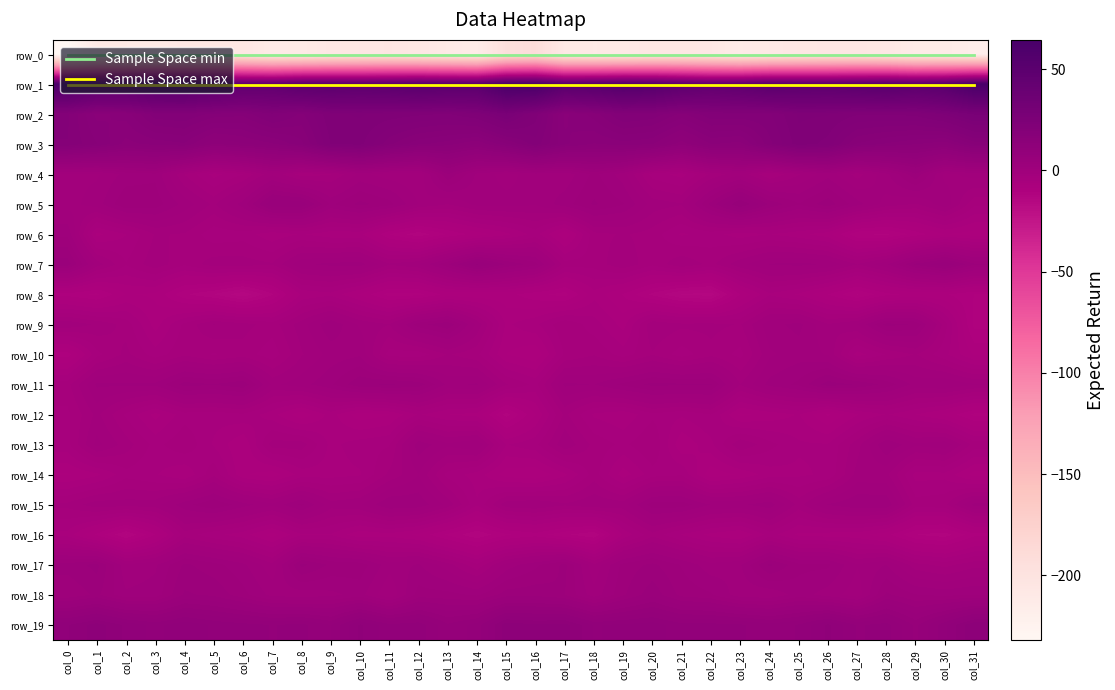

Reading left to right, extract all data points from this chart.

Sample Space min: 0.0	0.0	0.0	0.0	0.0	0.0	0.0	0.0	0.0	0.0	0.0	0.0	0.0	0.0	0.0	0.0	0.0	0.0	0.0	0.0	0.0	0.0	0.0	0.0	0.0	0.0	0.0	0.0	0.0	0.0	0.0	0.0
Sample Space max: 1.0	1.0	1.0	1.0	1.0	1.0	1.0	1.0	1.0	1.0	1.0	1.0	1.0	1.0	1.0	1.0	1.0	1.0	1.0	1.0	1.0	1.0	1.0	1.0	1.0	1.0	1.0	1.0	1.0	1.0	1.0	1.0
row_0: -232.1	-209.9	-210.0	-210.7	-206.7	-205.8	-205.7	-211.8	-210.7	-207.2	-205.3	-204.1	-206.2	-210.4	-214.5	-194.0	-189.7	-209.1	-210.1	-209.7	-206.0	-205.5	-207.7	-212.7	-208.8	-206.4	-204.9	-204.6	-207.1	-213.0	-212.6	-216.8
row_1: 60.8	53.6	52.8	56.8	56.8	52.1	46.8	46.1	51.2	51.2	49.8	51.0	53.4	51.8	51.2	64.2	64.5	52.9	54.4	57.6	55.3	49.9	45.7	48.0	52.0	50.5	49.9	51.8	53.7	50.6	53.5	63.7
row_2: 19.5	15.4	16.3	20.1	20.5	18.9	18.4	21.3	19.0	22.6	22.9	22.4	21.9	21.5	23.1	26.9	22.1	15.5	17.5	20.8	20.2	17.8	20.3	20.2	20.3	23.0	22.8	21.8	21.8	22.0	24.2	27.6
row_3: 19.2	17.0	14.2	15.0	15.6	12.2	13.4	14.4	16.6	21.6	22.1	18.4	16.1	15.1	13.5	16.8	20.0	16.0	14.5	15.3	14.7	11.6	14.7	14.2	18.9	22.3	21.2	16.9	15.6	14.7	13.8	17.3
row_4: -1.9	-1.7	0.0	0.5	-3.9	-6.7	-5.1	-1.8	-4.6	-4.0	-1.3	-2.2	-2.6	3.1	-0.7	-2.1	-0.8	-1.2	1.1	-1.0	-5.6	-6.7	-3.7	-1.9	-5.1	-2.8	-0.9	-3.3	-0.7	2.9	-2.0	-1.1
row_5: -2.1	-1.0	1.9	1.4	-0.8	-3.0	0.2	5.4	5.2	0.5	2.3	1.2	-1.6	-2.7	-1.2	-1.1	-1.4	0.2	2.1	0.8	-2.1	-2.6	2.4	6.7	2.9	0.8	2.6	0.1	-2.0	-2.9	-0.7	-4.8
row_6: 0.5	-7.7	-6.2	-3.8	-4.0	-5.8	-5.6	-7.1	-6.1	-7.0	-7.0	-10.9	-12.8	-10.7	-9.2	-7.7	-5.7	-9.5	-4.3	-3.8	-4.4	-6.4	-5.7	-6.9	-6.2	-7.0	-8.1	-11.9	-12.2	-10.4	-8.5	-9.1
row_7: 3.7	-2.1	-5.0	-3.1	-4.8	-3.2	-3.3	-3.7	-0.6	-0.1	0.2	-2.5	-1.7	1.8	5.6	3.0	1.2	-4.5	-4.6	-2.9	-4.8	-2.9	-4.3	-1.9	-0.3	-0.0	-0.6	-2.7	-0.6	3.3	5.3	2.1
row_8: -10.2	-11.1	-8.4	-8.7	-11.8	-13.2	-15.2	-12.2	-7.1	-6.6	-8.7	-11.3	-11.3	-9.2	-9.4	-9.2	-10.5	-11.3	-7.8	-9.8	-12.3	-14.5	-14.9	-9.6	-6.4	-7.6	-9.7	-12.1	-10.0	-9.5	-9.5	-10.8
row_9: -1.8	-2.9	-4.4	-7.9	-4.7	-2.7	-3.4	-4.5	-2.1	0.6	-1.8	-2.7	1.4	2.9	-1.8	-7.6	-6.4	-4.0	-5.7	-7.8	-2.9	-3.6	-3.6	-4.0	-0.8	-0.1	-2.7	-1.5	2.3	1.8	-4.5	-11.3
row_10: -10.3	-5.4	-3.6	-5.7	-4.1	-5.2	-4.4	-5.8	-2.9	-1.1	-0.6	-5.6	-5.8	-3.8	-4.8	-8.5	-9.5	-4.9	-4.0	-5.6	-4.0	-5.6	-4.2	-5.4	-1.8	-1.0	-1.7	-6.8	-5.0	-3.8	-5.9	-8.7
row_11: -4.3	-0.2	-0.2	-0.1	2.4	2.0	2.8	-1.8	-0.9	0.5	2.9	3.2	2.6	-0.8	-0.2	-3.8	-5.4	-0.2	-0.4	1.1	2.3	2.1	2.0	-2.7	-0.0	1.0	3.7	2.9	1.5	-0.9	-0.4	-1.4
row_12: -5.3	-2.4	-5.3	-7.8	-5.6	-5.8	-5.3	-6.9	-9.4	-6.9	-9.3	-8.6	-6.1	-7.4	-7.8	-12.5	-8.5	-3.6	-6.4	-7.1	-5.3	-6.0	-5.0	-8.8	-8.1	-7.3	-9.9	-7.4	-6.1	-7.4	-8.7	-11.2
row_13: -5.4	-1.2	-3.3	-5.5	-4.0	-6.4	-8.5	-3.3	-3.2	-6.6	-5.6	-5.1	0.4	-1.3	-0.4	-6.3	-5.4	-1.8	-4.2	-5.3	-3.9	-8.4	-6.5	-2.8	-4.6	-6.0	-6.1	-3.2	0.7	-1.4	-0.7	-4.3
row_14: -8.7	-7.7	-5.4	-6.1	-7.3	-4.2	-8.3	-9.2	-6.9	-6.7	-6.3	-3.6	-1.6	-5.5	-6.8	-9.1	-9.6	-7.6	-4.5	-8.0	-5.5	-5.2	-9.3	-8.4	-6.8	-6.4	-6.0	-2.3	-2.4	-6.7	-6.6	-9.0
row_15: -3.5	-2.0	-2.2	-2.1	0.3	1.8	0.1	-1.3	1.0	-2.2	-1.7	0.7	0.4	-1.9	-6.1	-1.9	-1.5	-2.5	-1.7	-2.1	1.5	1.4	-0.5	-0.6	0.3	-3.2	-0.3	0.6	0.5	-4.5	-4.2	-0.0
row_16: -6.6	-9.9	-13.3	-9.7	-4.4	-5.9	-6.9	-9.1	-6.3	-6.3	-8.2	-7.8	-8.8	-11.1	-13.0	-11.0	-10.2	-11.8	-13.1	-7.1	-4.3	-6.3	-7.7	-8.6	-5.7	-7.7	-7.9	-8.1	-9.3	-12.0	-12.6	-10.1
row_17: 2.4	3.4	-1.3	-0.6	2.1	1.2	-0.1	-2.4	3.5	1.7	1.4	-1.1	-0.3	-2.2	-4.8	-1.0	0.5	2.2	-2.5	1.2	2.2	0.6	-1.2	-0.6	3.4	1.1	1.0	-1.5	-0.4	-3.4	-4.3	-3.1
row_18: 0.9	2.2	-0.2	0.1	3.2	2.8	1.2	-0.8	-1.1	-0.8	0.1	-2.7	1.2	1.2	0.5	2.5	2.7	1.9	-1.1	1.7	3.9	1.5	0.9	-1.2	-1.4	0.1	-1.0	-2.3	2.1	0.8	0.4	0.7
row_19: 11.1	12.9	10.9	9.6	10.9	9.8	9.3	8.8	9.2	7.6	11.4	9.2	9.5	6.7	8.2	13.1	12.5	12.8	9.9	10.2	10.6	9.3	9.3	9.0	8.1	9.0	11.4	8.7	9.3	6.2	9.7	13.5